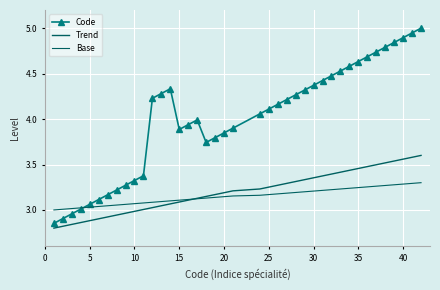

Reading left to right, transcribe all the data shown in this chart.

Code: 2.9	2.9	3.0	3.0	3.1	3.1	3.2	3.2	3.3	3.3	3.4	4.2	4.3	4.3	3.9	3.9	4.0	3.7	3.8	3.8	3.9	4.1	4.1	4.2	4.2	4.3	4.3	4.4	4.4	4.5	4.5	4.6	4.6	4.7	4.7	4.8	4.8	4.9	4.9	5.0
Trend: 2.8	2.8	2.8	2.9	2.9	2.9	2.9	2.9	3.0	3.0	3.0	3.0	3.0	3.1	3.1	3.1	3.1	3.1	3.2	3.2	3.2	3.2	3.3	3.3	3.3	3.3	3.3	3.4	3.4	3.4	3.4	3.4	3.5	3.5	3.5	3.5	3.5	3.6	3.6	3.6
Base: 3.0	3.0	3.0	3.0	3.0	3.0	3.0	3.1	3.1	3.1	3.1	3.1	3.1	3.1	3.1	3.1	3.1	3.1	3.1	3.1	3.2	3.2	3.2	3.2	3.2	3.2	3.2	3.2	3.2	3.2	3.2	3.2	3.2	3.3	3.3	3.3	3.3	3.3	3.3	3.3